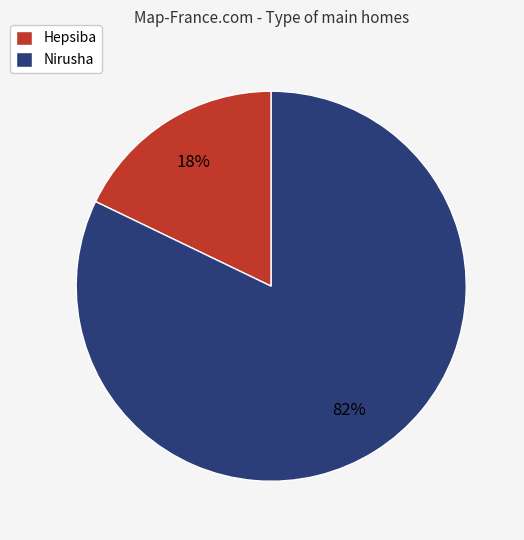

To the nearest percent, what is the average slice percentage?

50%